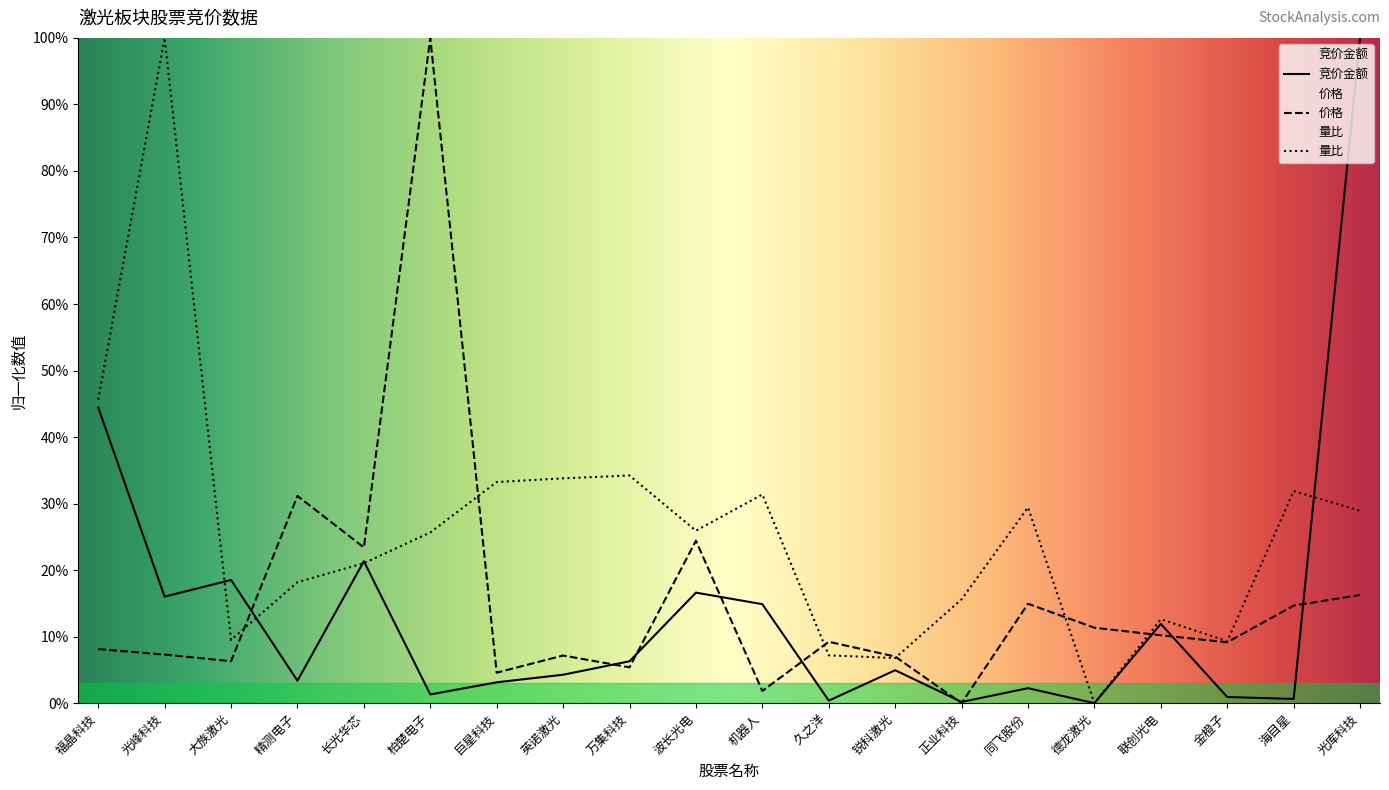

How many times do 量比 and 竞价金额 cross each other?

5